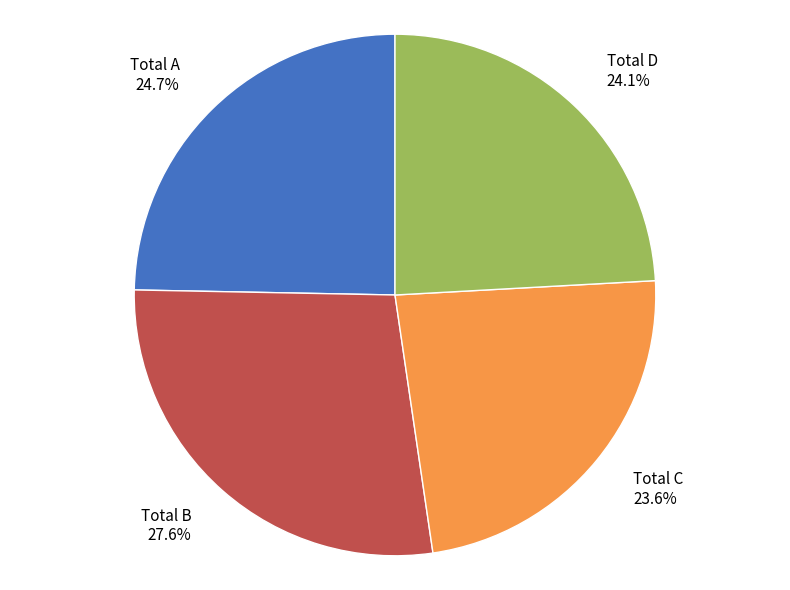

Which slice is the smallest?

Total C